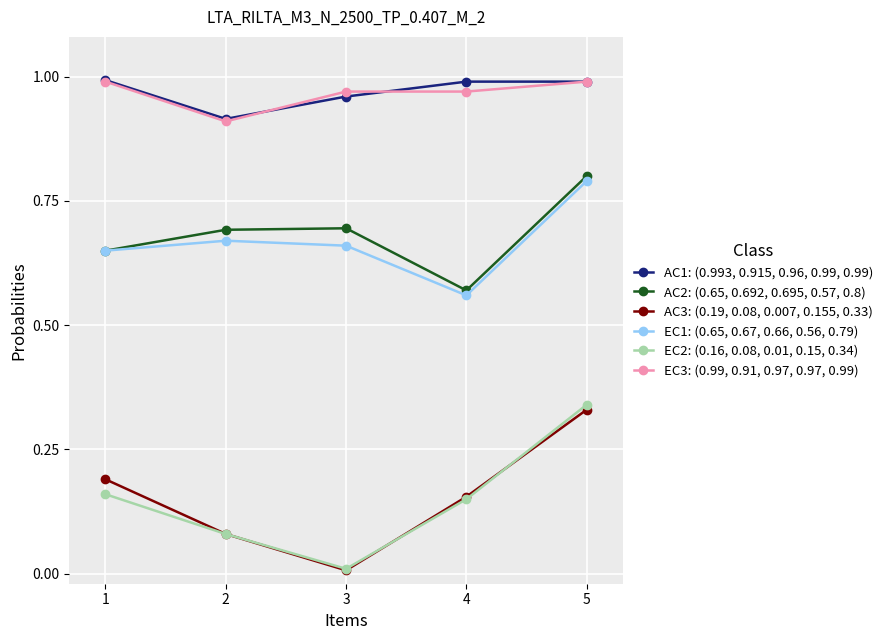

The EC1: (0.65, 0.67, 0.66, 0.56, 0.79) series shows 0.2 at 2. True or false?

False